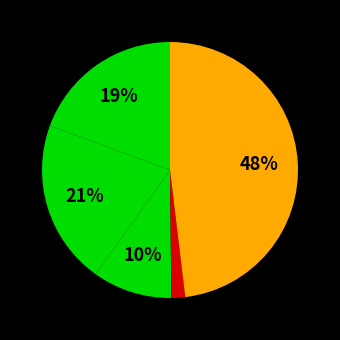

Rank the categories by value from lowest to highest.

Homicide, Criminal Sexual Assault, Aggravated Assault, Aggravated Battery, Robbery